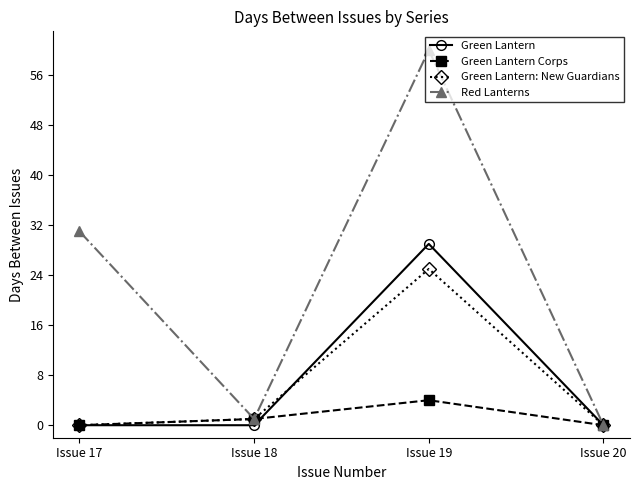

What is the value of the Red Lanterns point at the 2nd from the left?

1